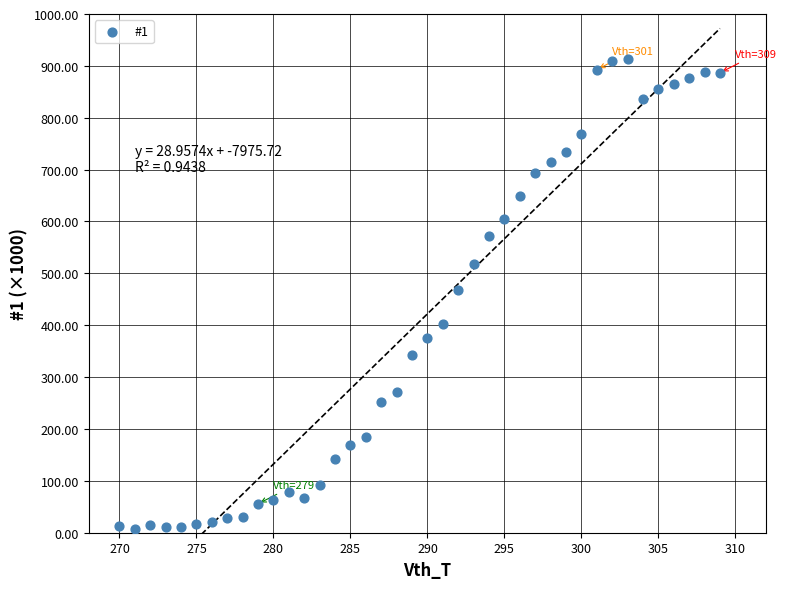

What is the range of Y values (max minus min)?

906.1